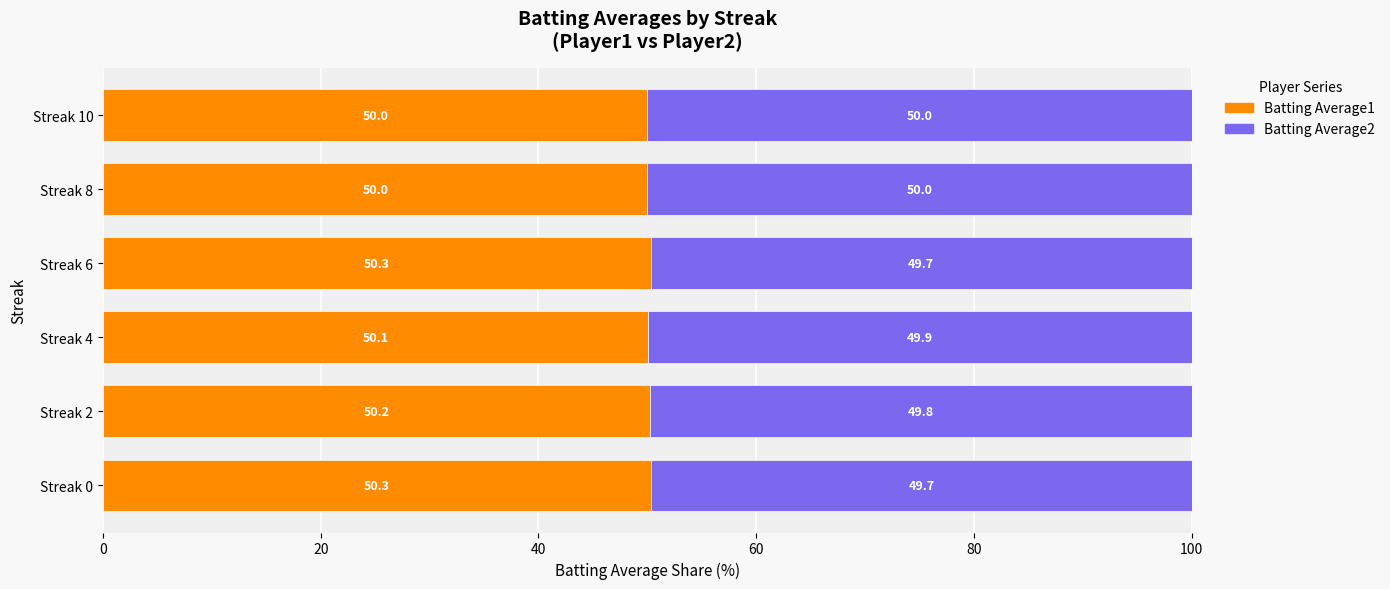

Count the Batting Average1 values in the range 50 to 51.

6